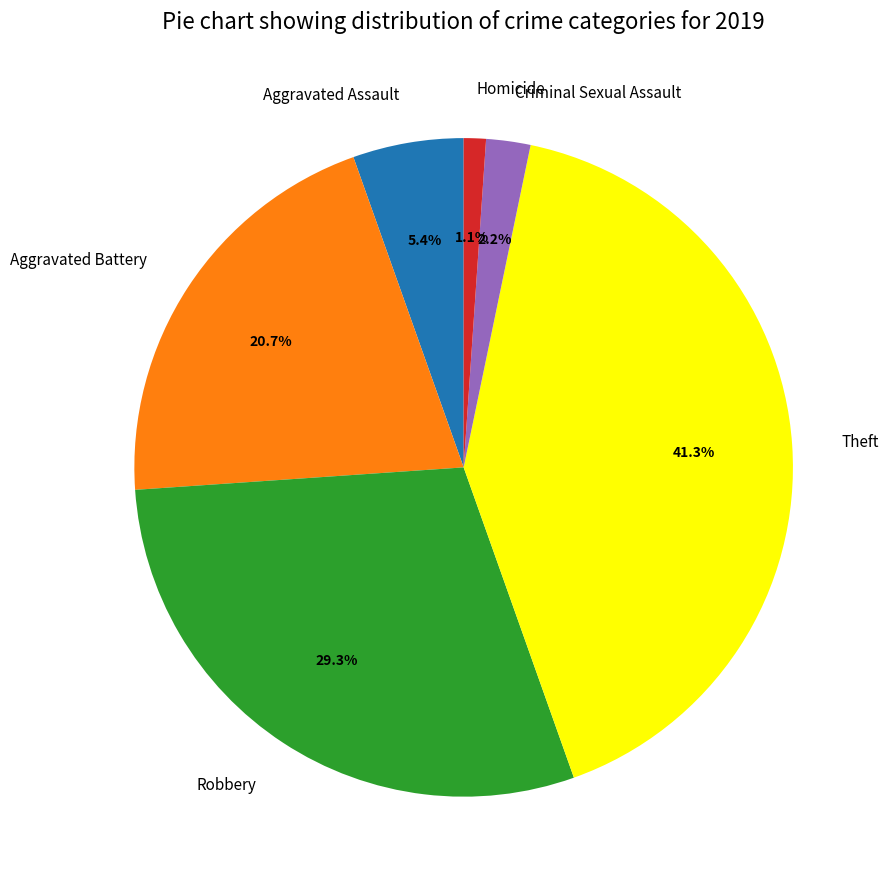

Is there any slice that represents more than half of the pie?

No